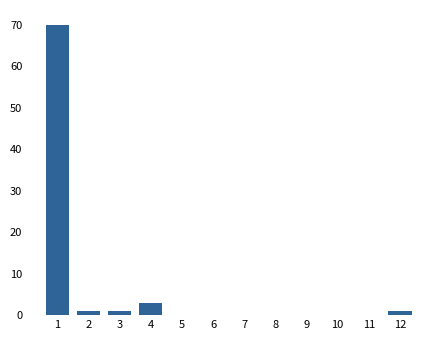

Reading left to right, what are all the values shown in this chart?

1=70	2=1	3=1	4=3	5=0	6=0	7=0	8=0	9=0	10=0	11=0	12=1